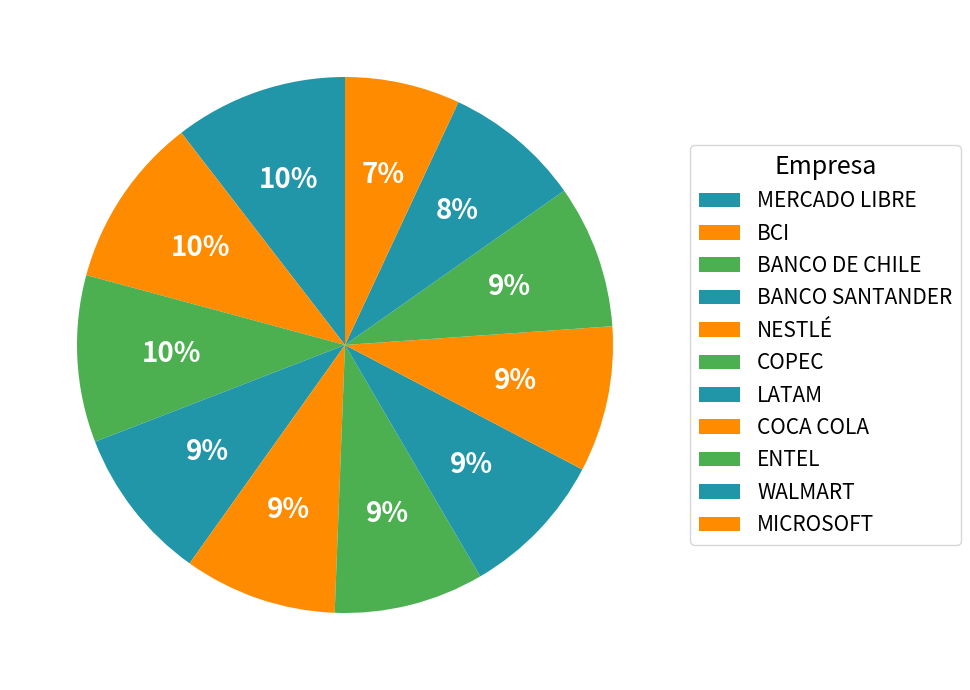

Rank the categories by value from highest to lowest.

MERCADO LIBRE, BCI, BANCO DE CHILE, BANCO SANTANDER, NESTLÉ, COPEC, LATAM, COCA COLA, ENTEL, WALMART, MICROSOFT